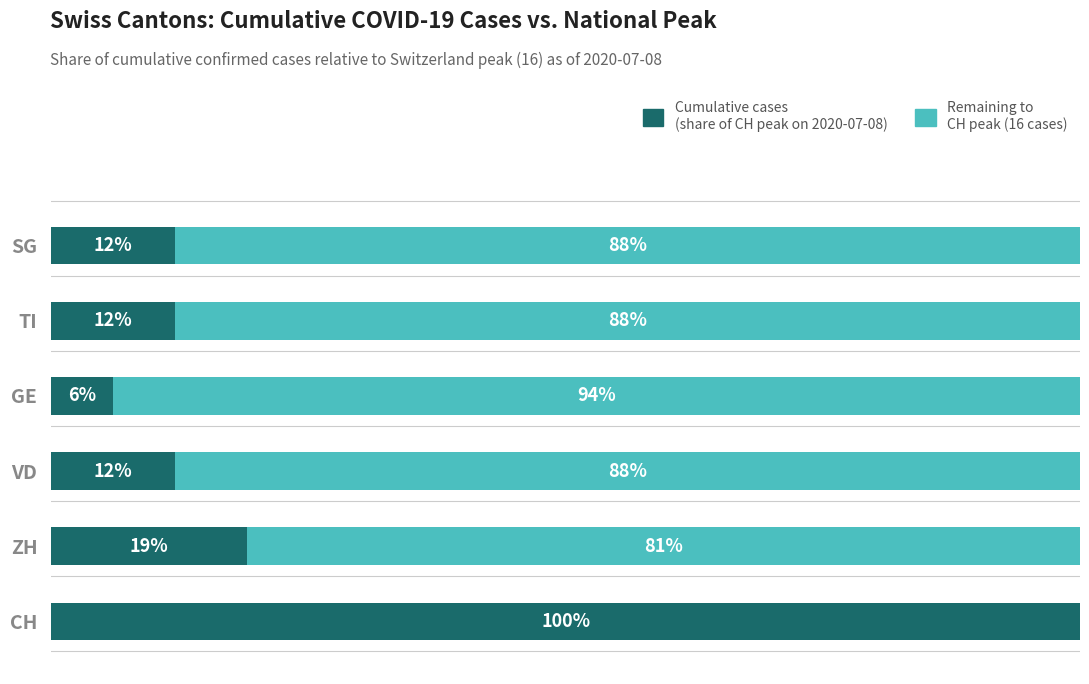

How many bars are there in total?

12